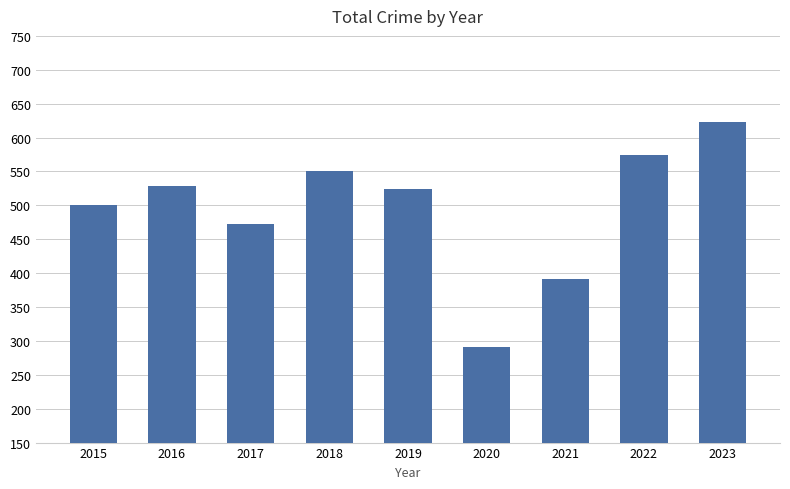

True or false: the data shows 121 at 2020.

False